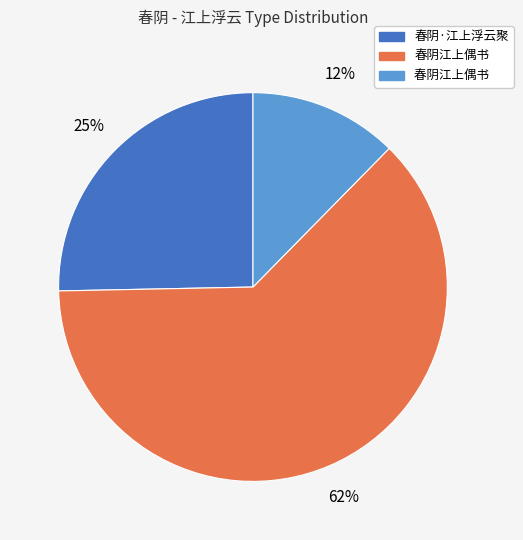

Is there any slice that represents more than half of the pie?

Yes